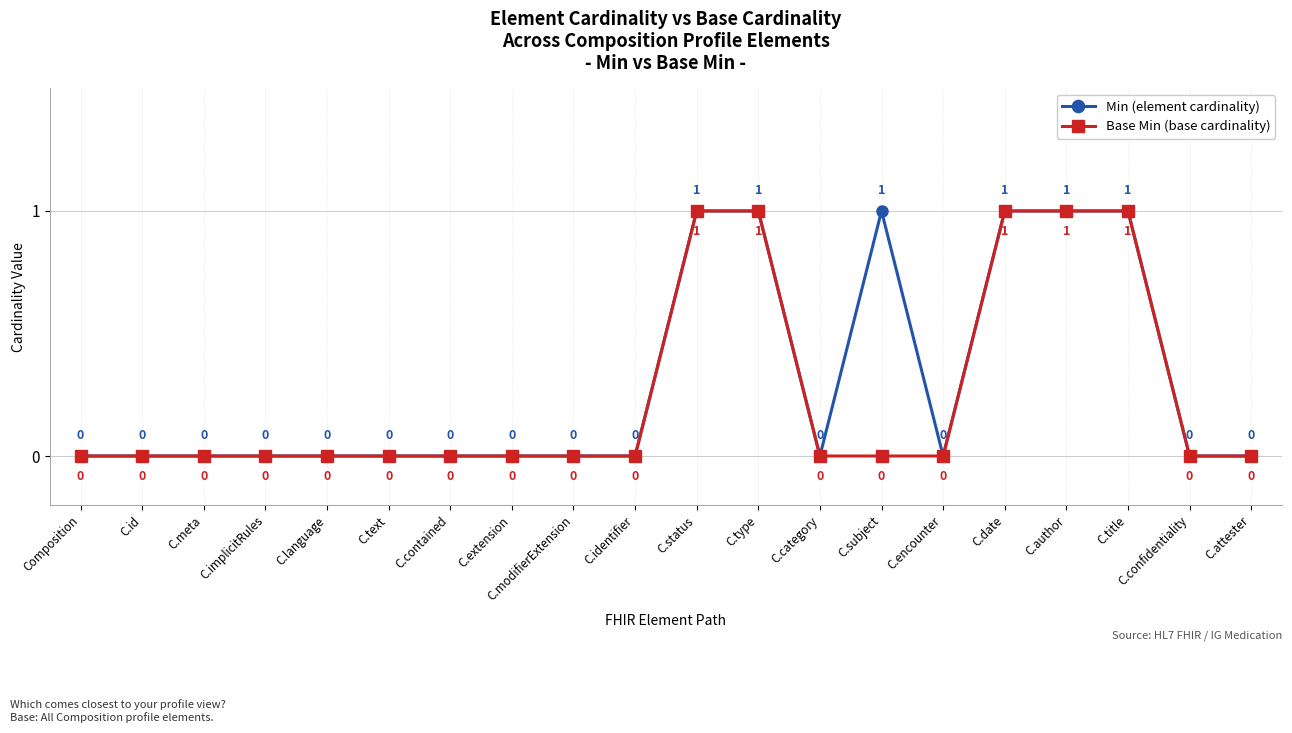

How many Base Min (base cardinality) values are between 0 and 1?

20